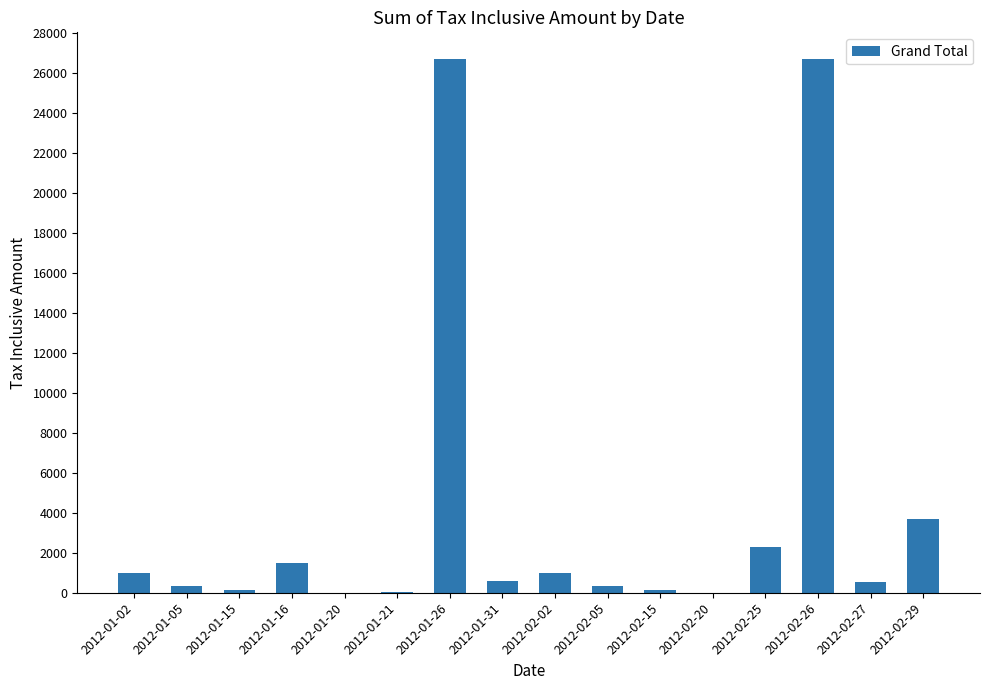

Are the bars horizontal?

No